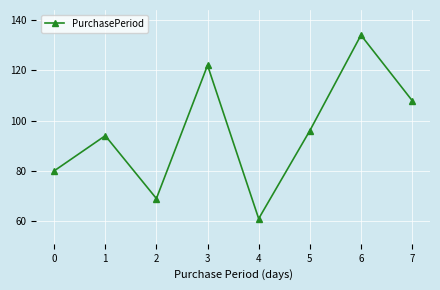

How many lines are shown in the chart?

1